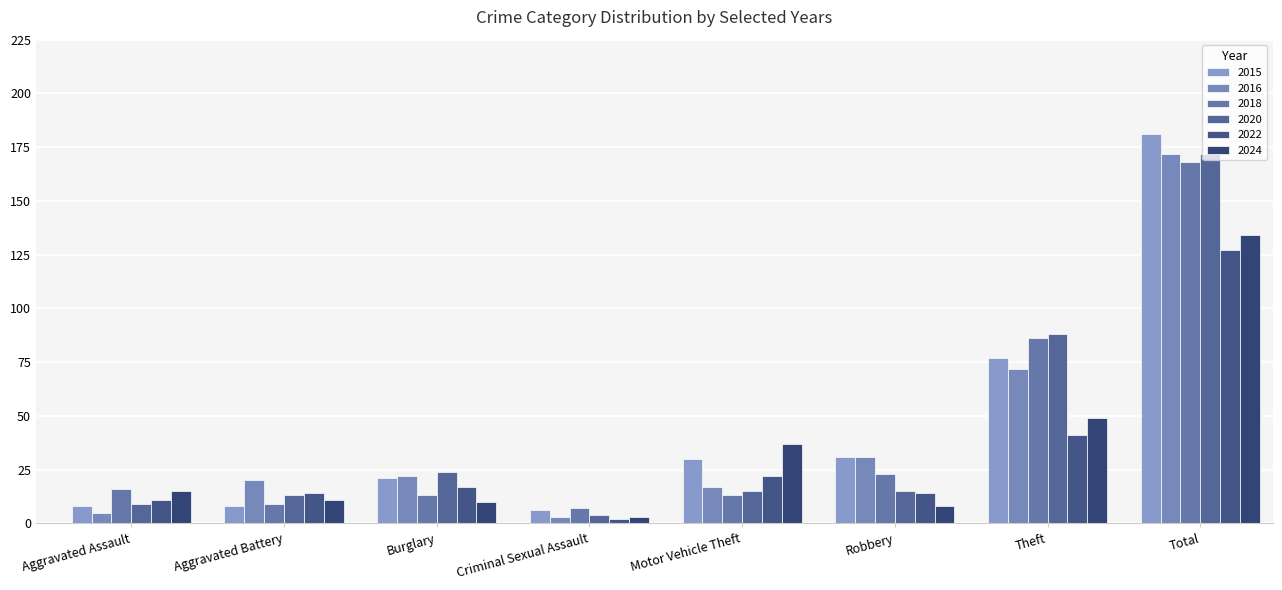

What are all the series names shown in the legend?

2015, 2016, 2018, 2020, 2022, 2024